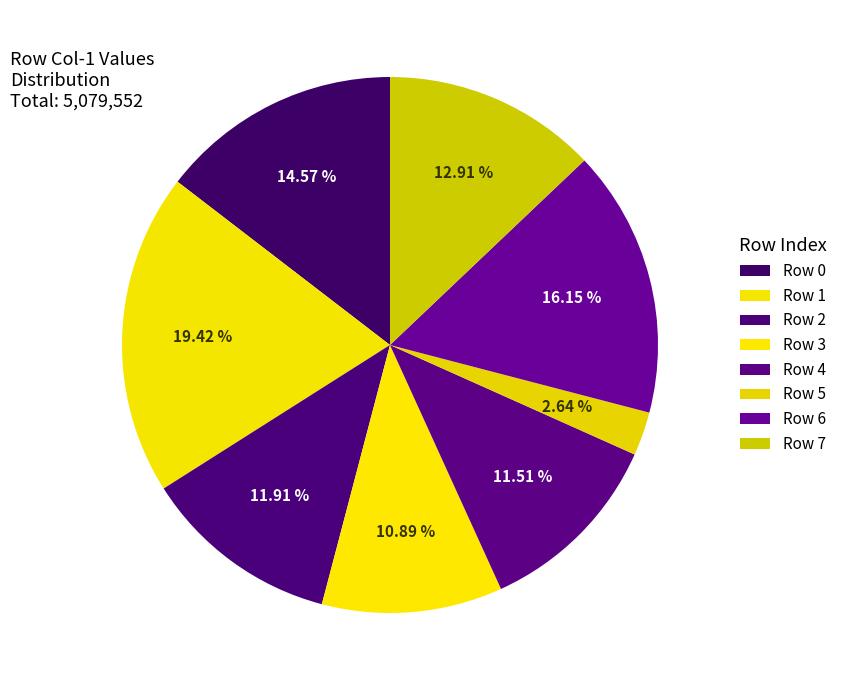

Approximately how many times larger is the value at Row 6 compared to Row 4?

1.4